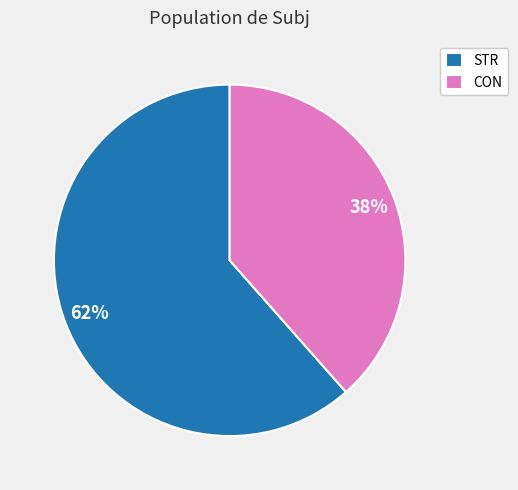

What is the ratio of the value at STR to the value at CON?

1.6